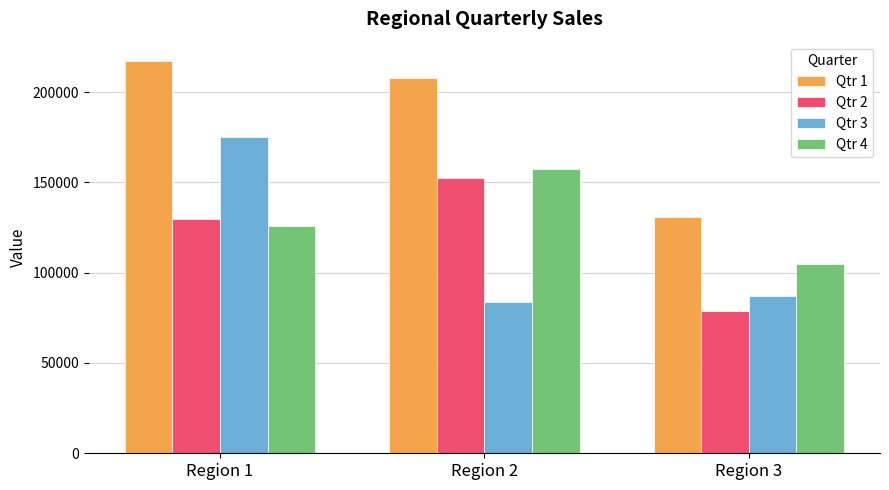

Read the Qtr 1 value at Region 1.

217047